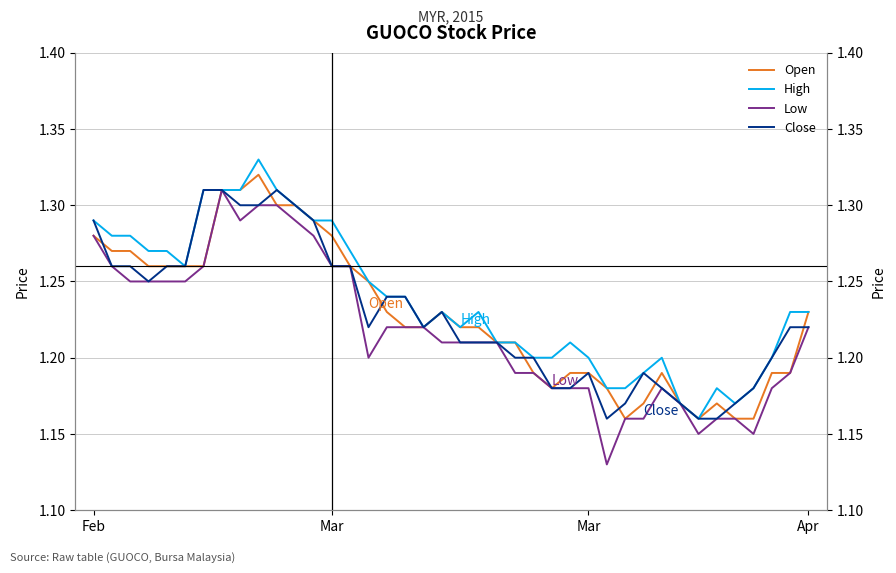

At which category does High reach its first local valley?

5